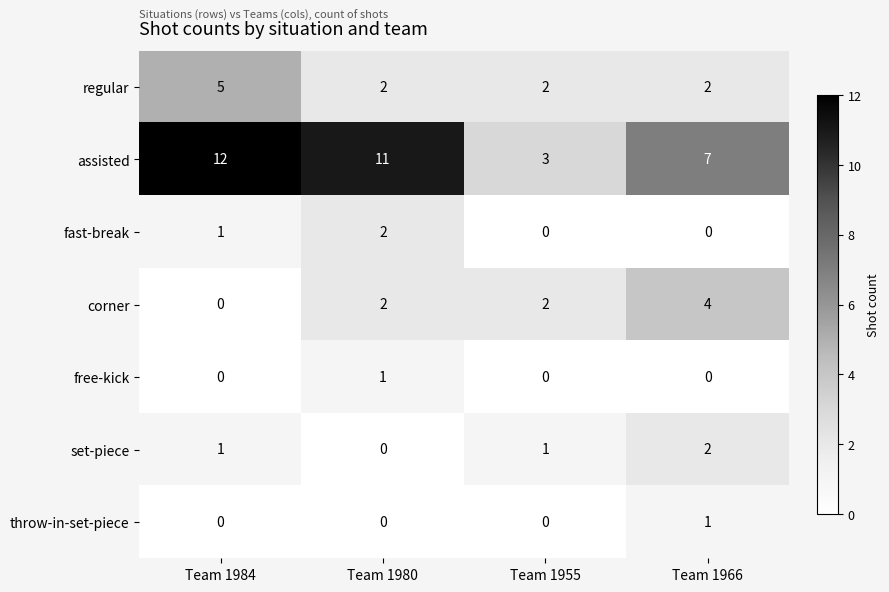

Which series has the largest total across all categories?

assisted